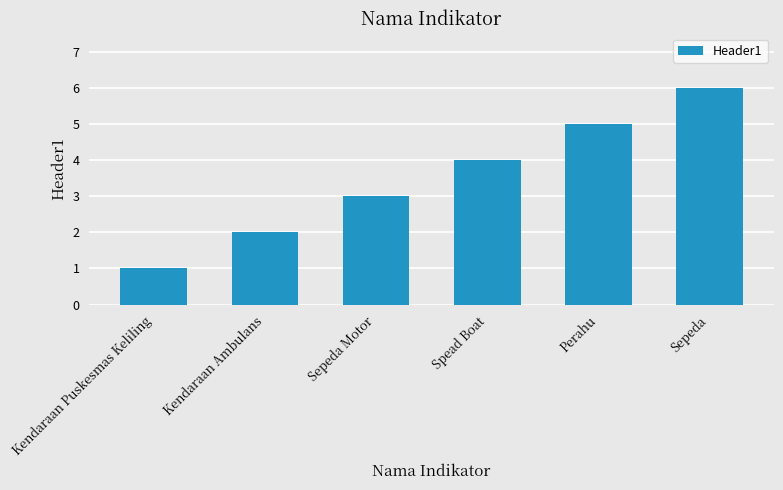

What position from the left is Sepeda Motor?

3